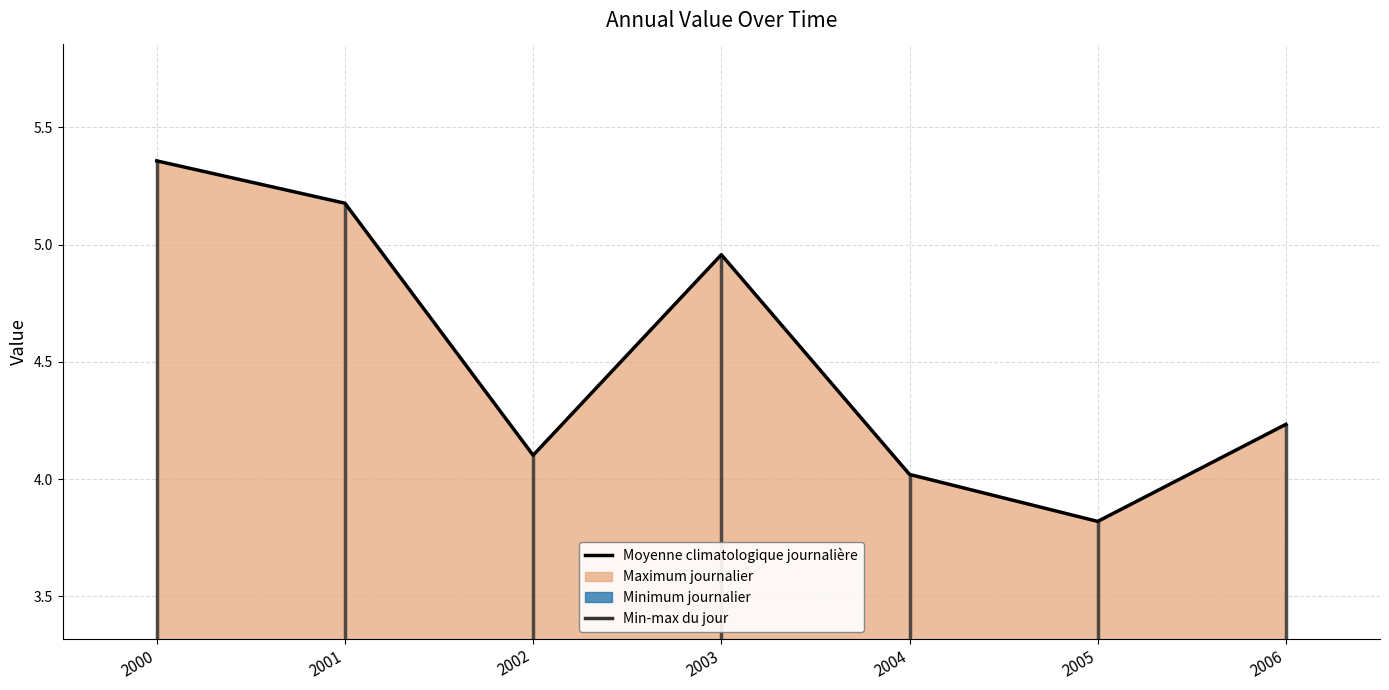

At which category does the chart reach its minimum across all series?

2005